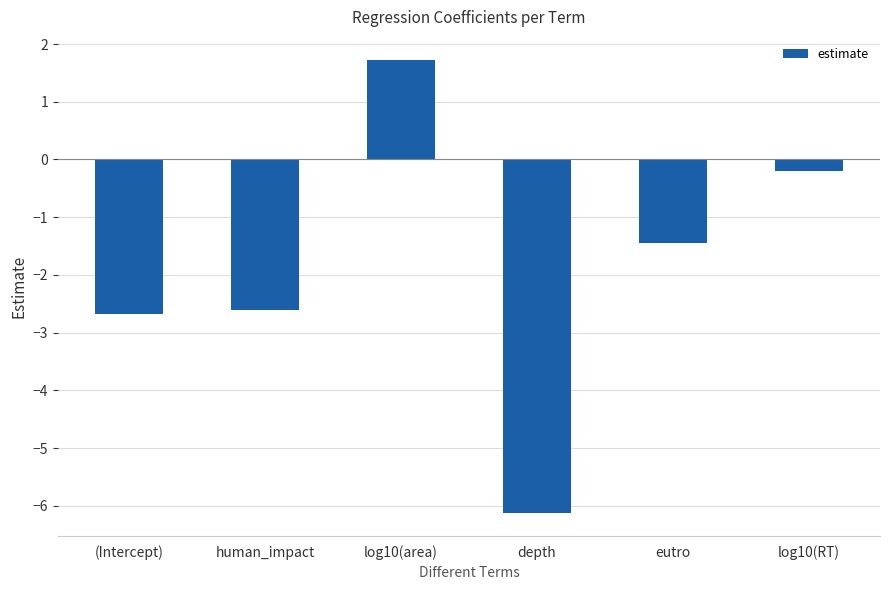

At which label does the data first exceed -1?

log10(area)